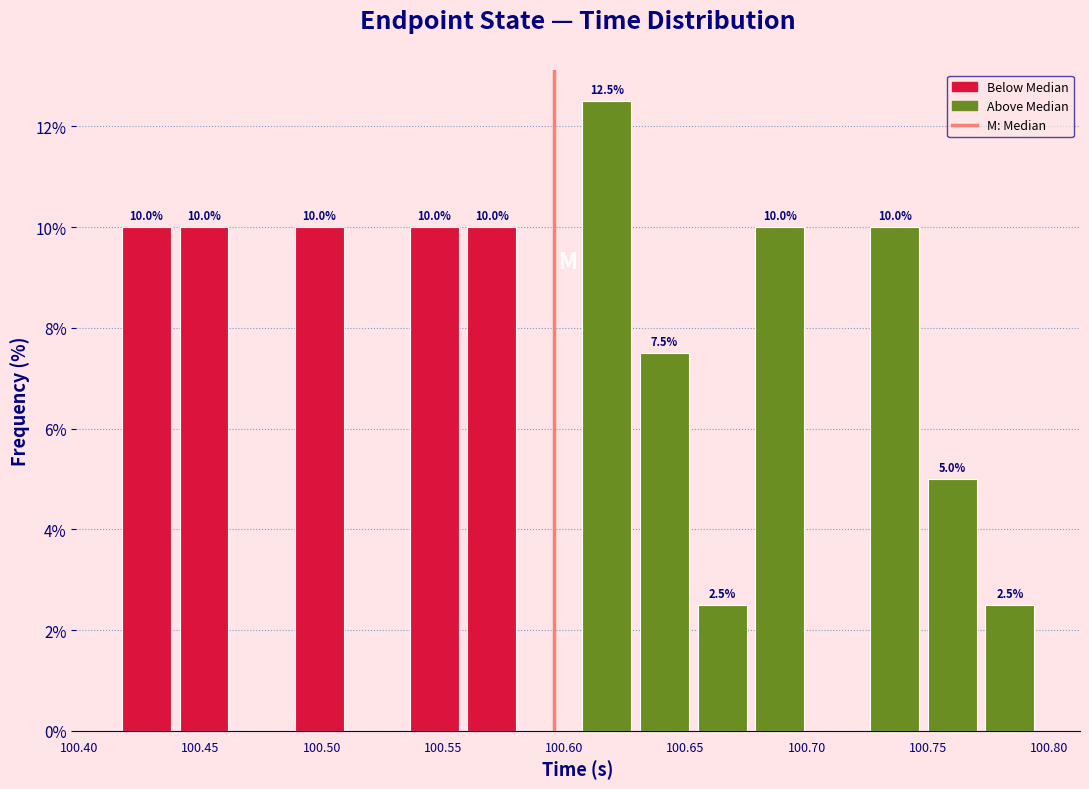

Over which range of the x-axis is the bar tallest?

100.605 to 100.630